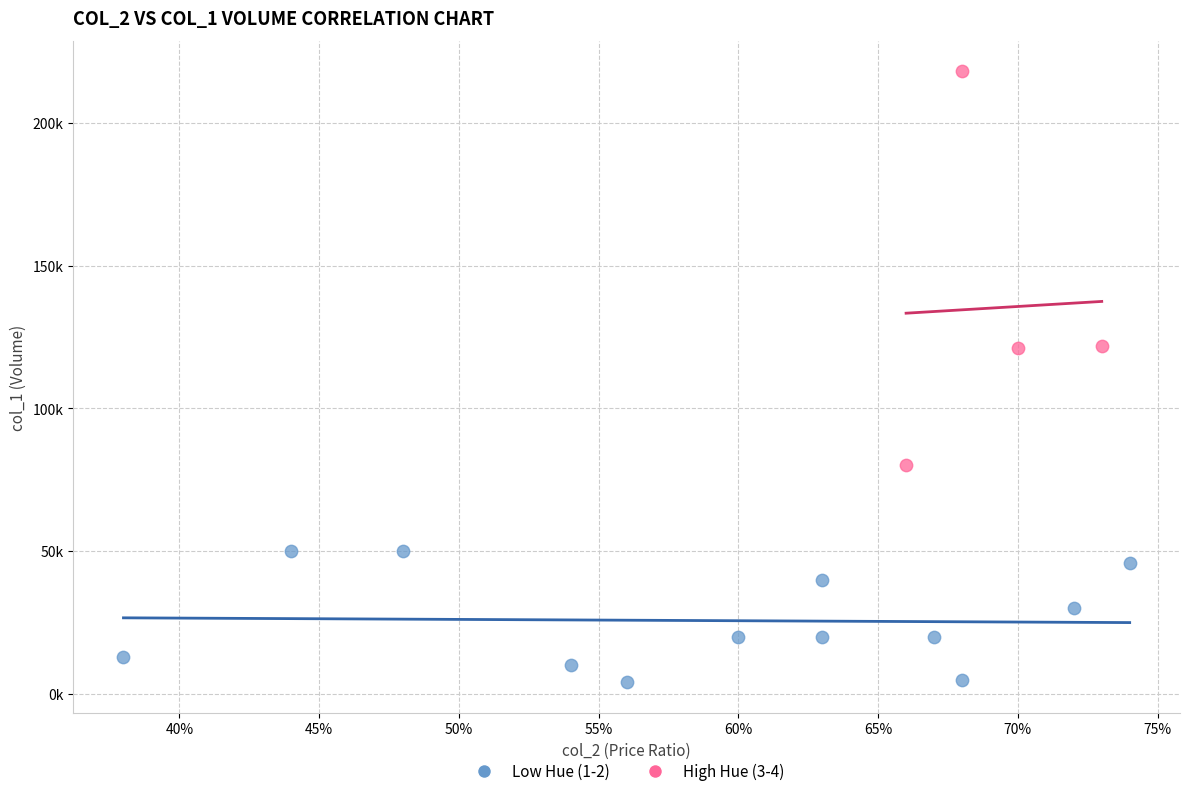

Which series contains the highest Y value?

High Hue (3-4)